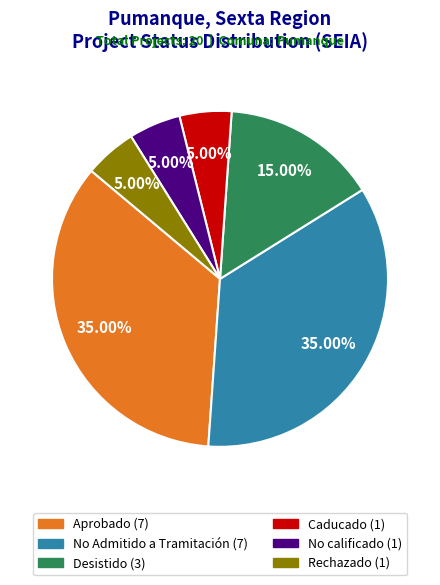

Approximately how many times larger is the value at Aprobado compared to Caducado?

7.0